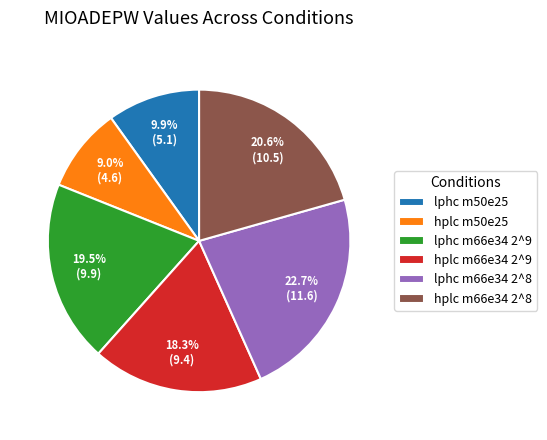

Rank the categories by value from highest to lowest.

lphc m66e34 2^8, hplc m66e34 2^8, lphc m66e34 2^9, hplc m66e34 2^9, lphc m50e25, hplc m50e25